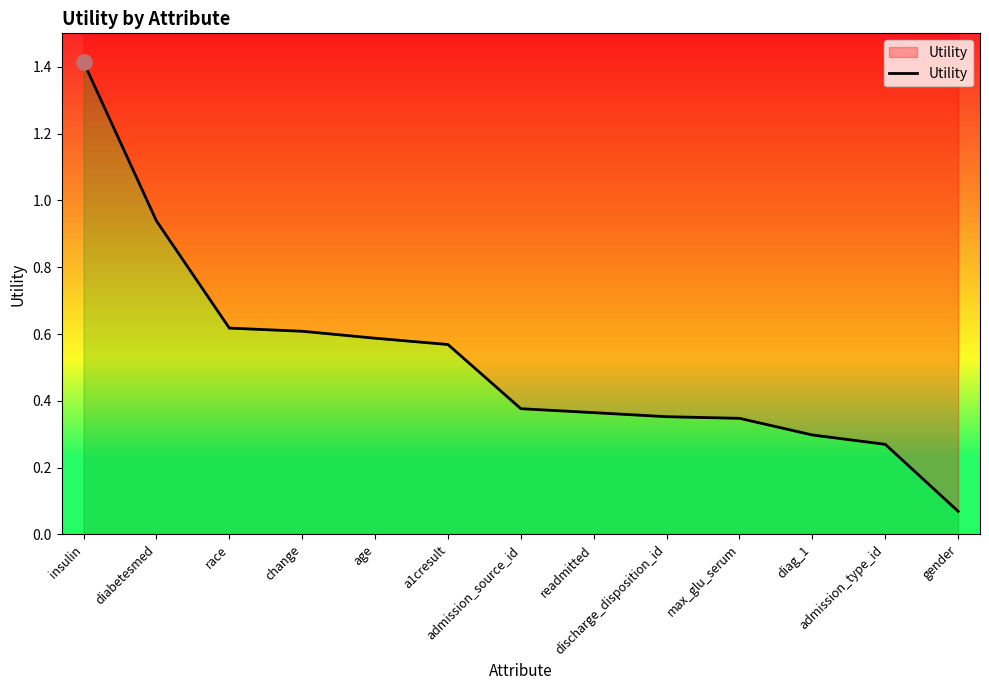

Between race and max_glu_serum, which is larger?

race